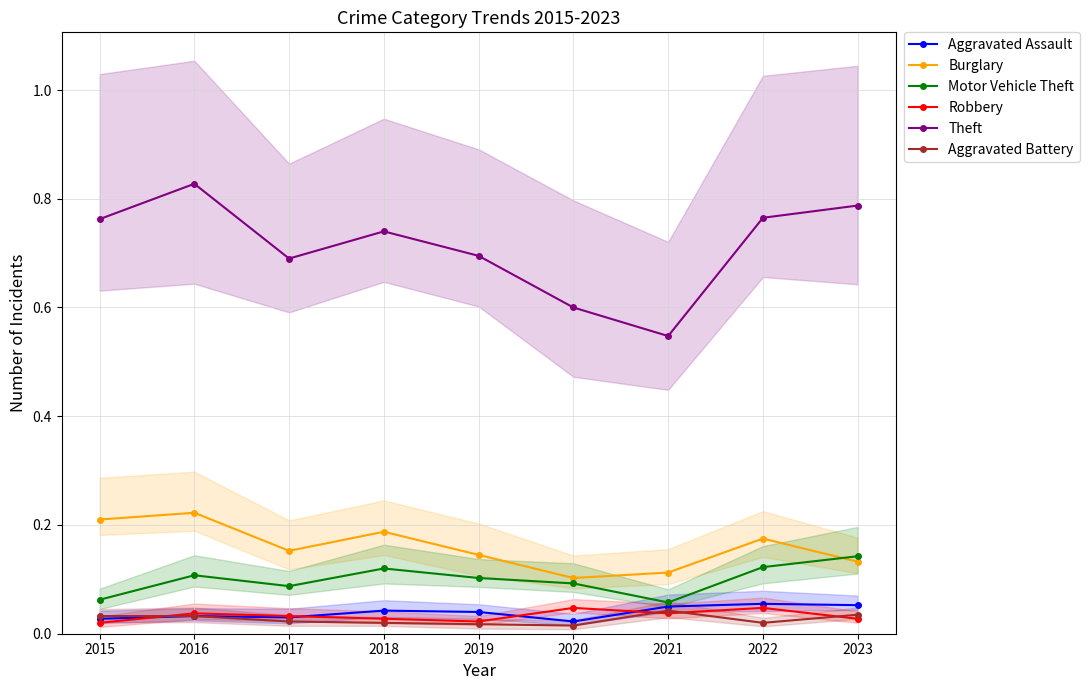

Read the Aggravated Assault value at 2023.

0.1